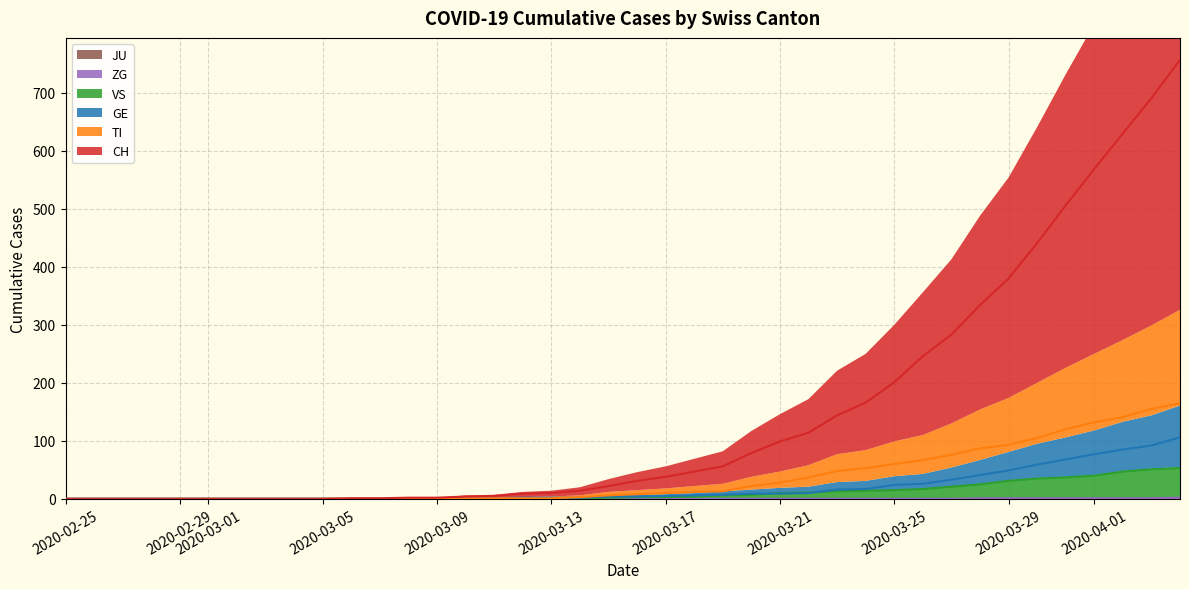

Is the value of VS at 19 greater than the value of CH at 17?

No